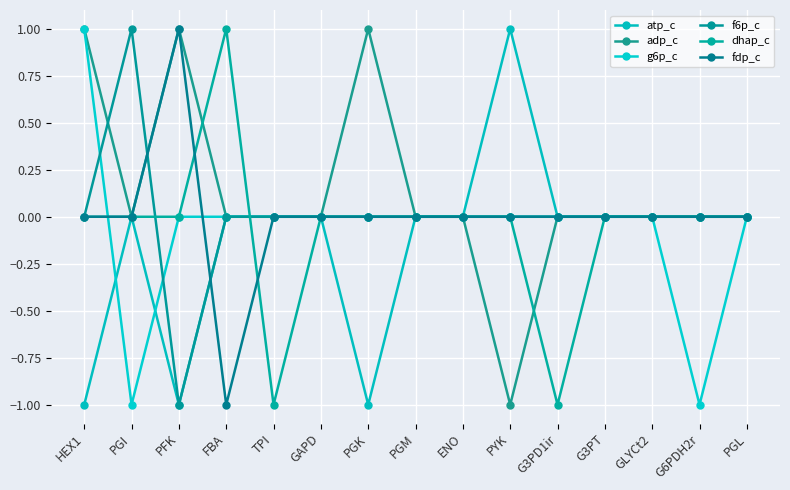

What are all the series names shown in the legend?

atp_c, adp_c, g6p_c, f6p_c, dhap_c, fdp_c